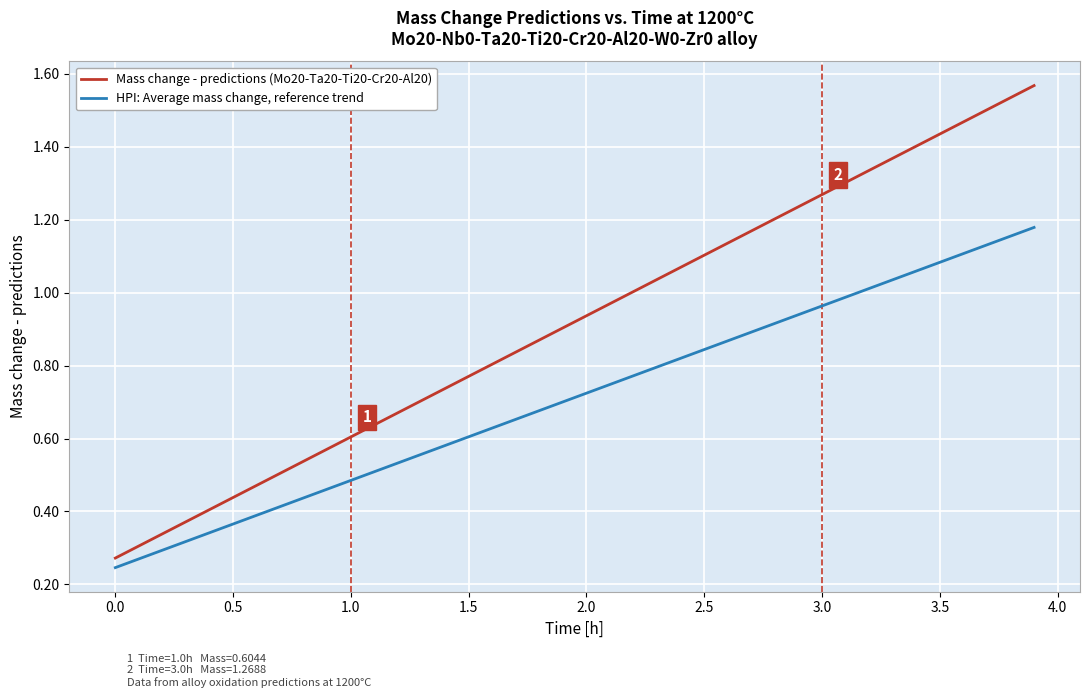

Which series has the largest total across all categories?

Mass change - predictions (Mo20-Ta20-Ti20-Cr20-Al20)